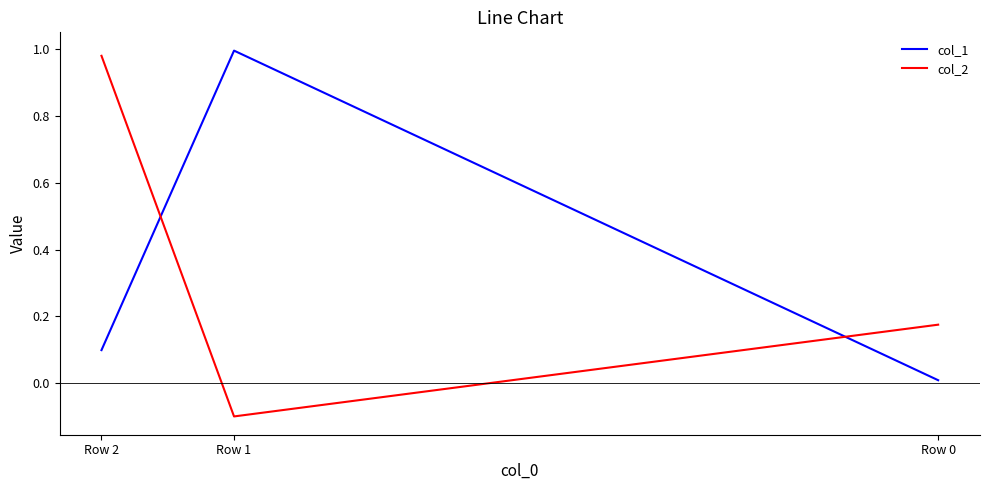

Where is col_1 nearest to the value 0?

Row 0